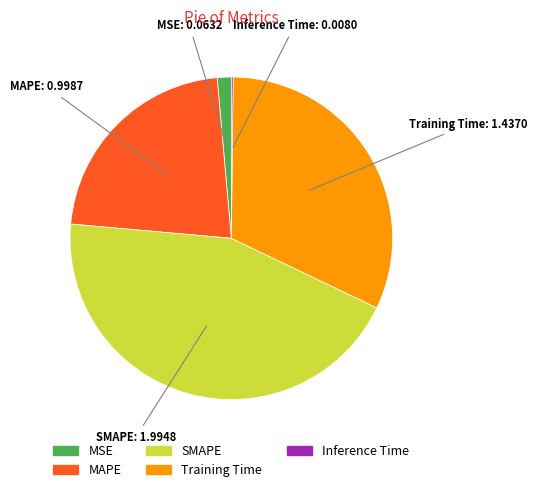

Do MAPE and MSE together represent more than half of the pie?

No